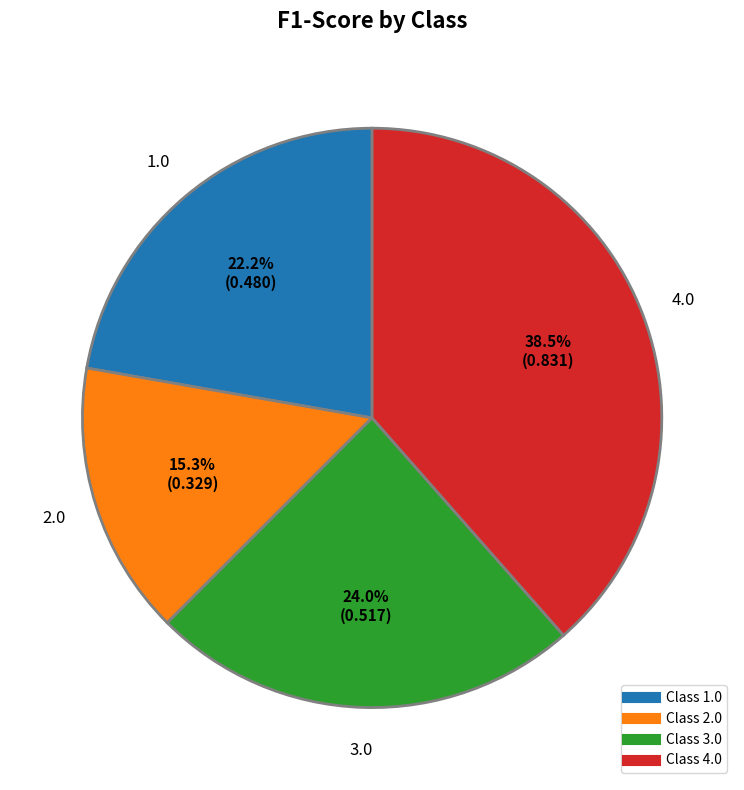

Is there any slice that represents more than half of the pie?

No